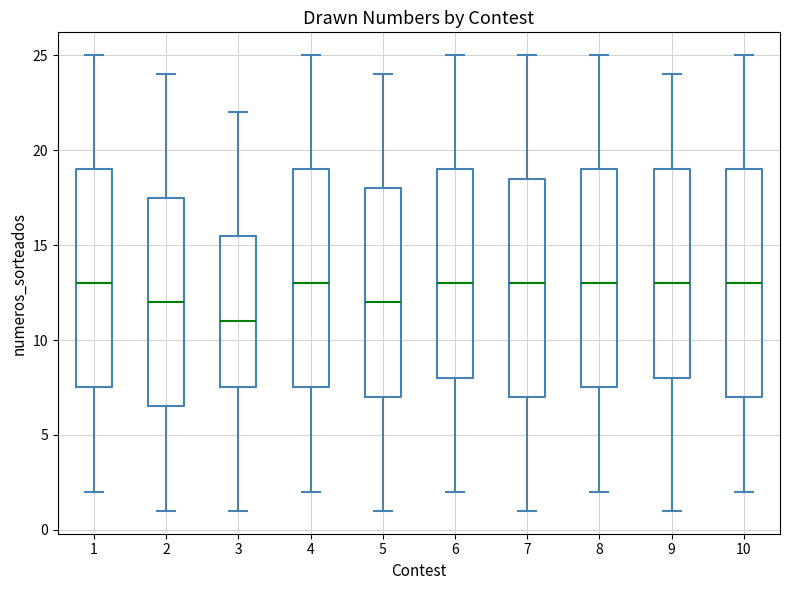

Where is the lower edge of the box at x = 3 on the y-axis? The values are not printed on the chart, so give them approximately, as read against the axis.

7.5